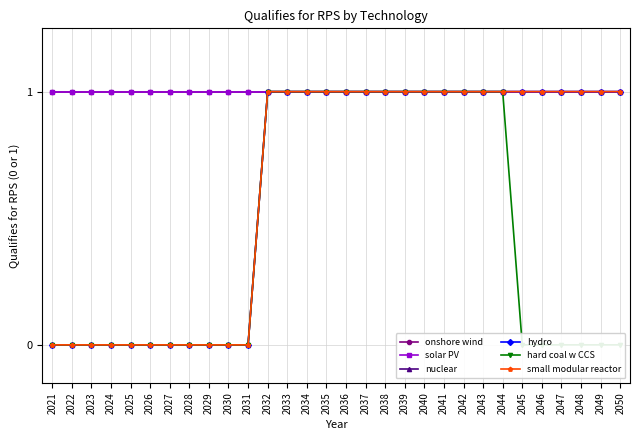

Count the number of categories in the chart.

30